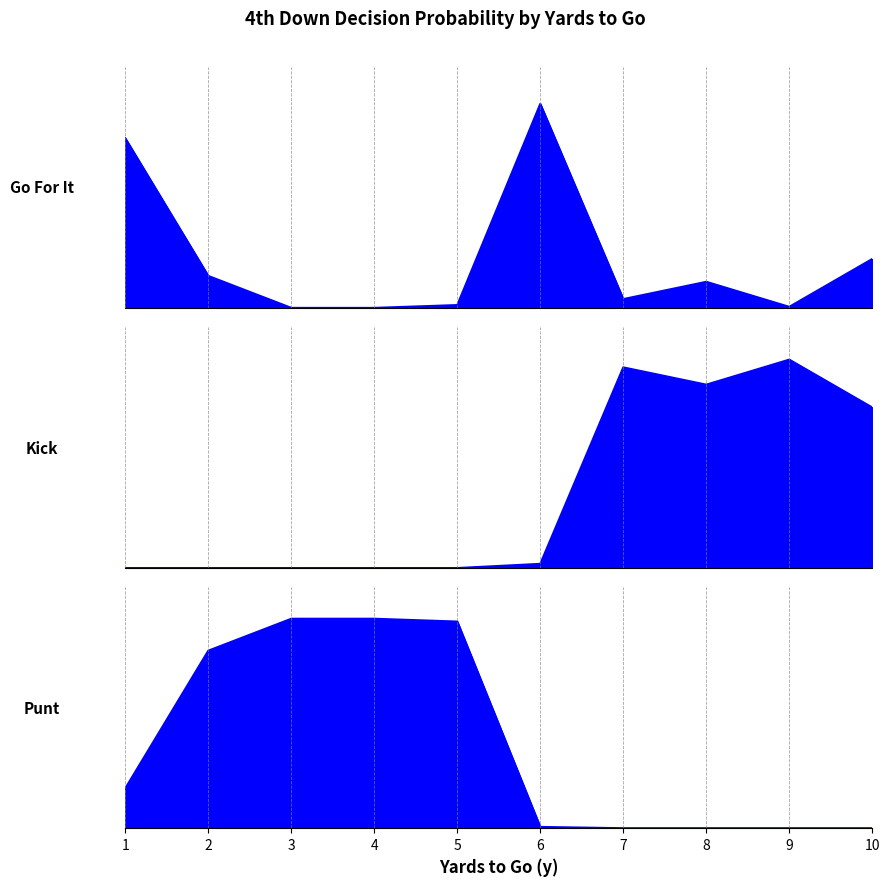

At which category is the sum across all series the highest?

1